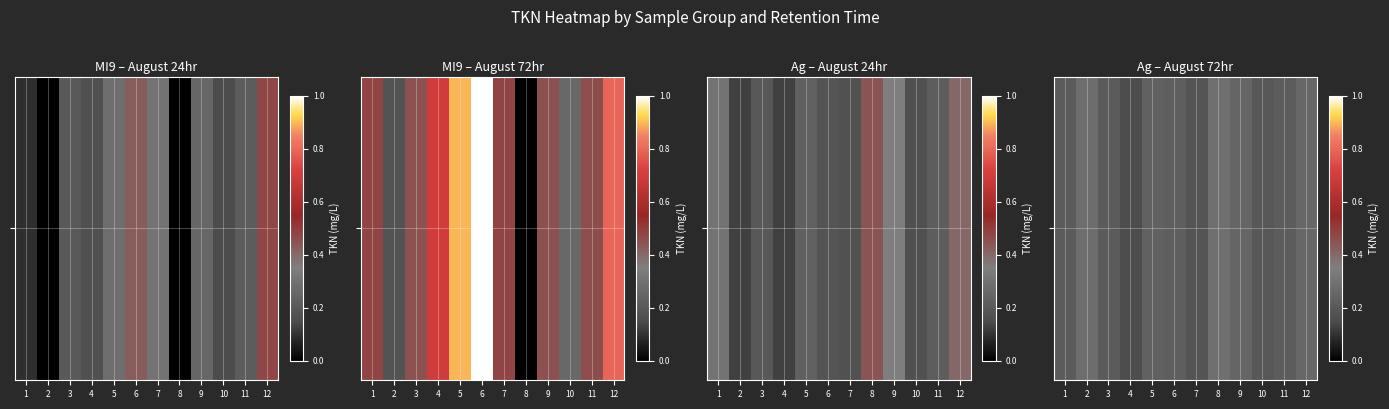

What is the difference between the maximum and minimum values?

0.1